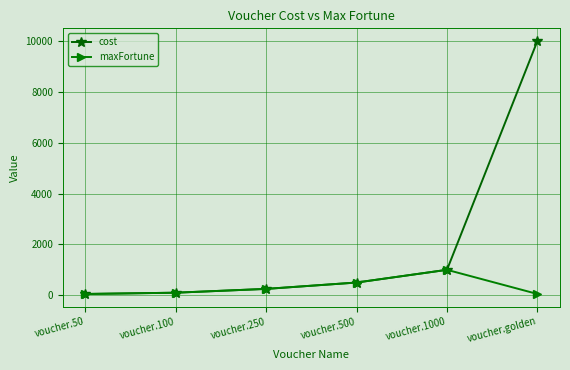

What is the difference between the cost values at voucher.1000 and voucher.golden?

9000